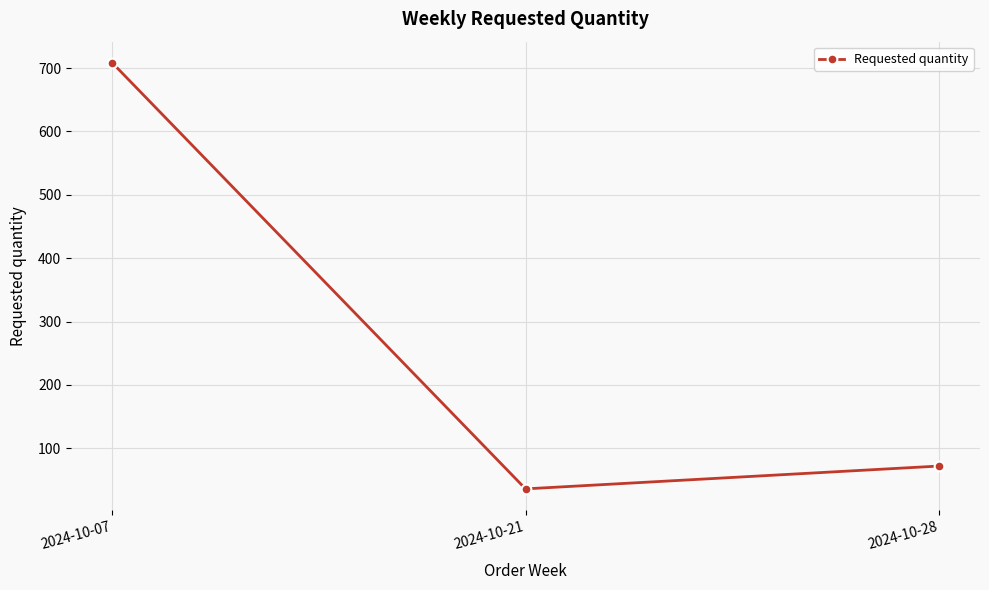

Which has a higher value, 2024-10-07 or 2024-10-21?

2024-10-07